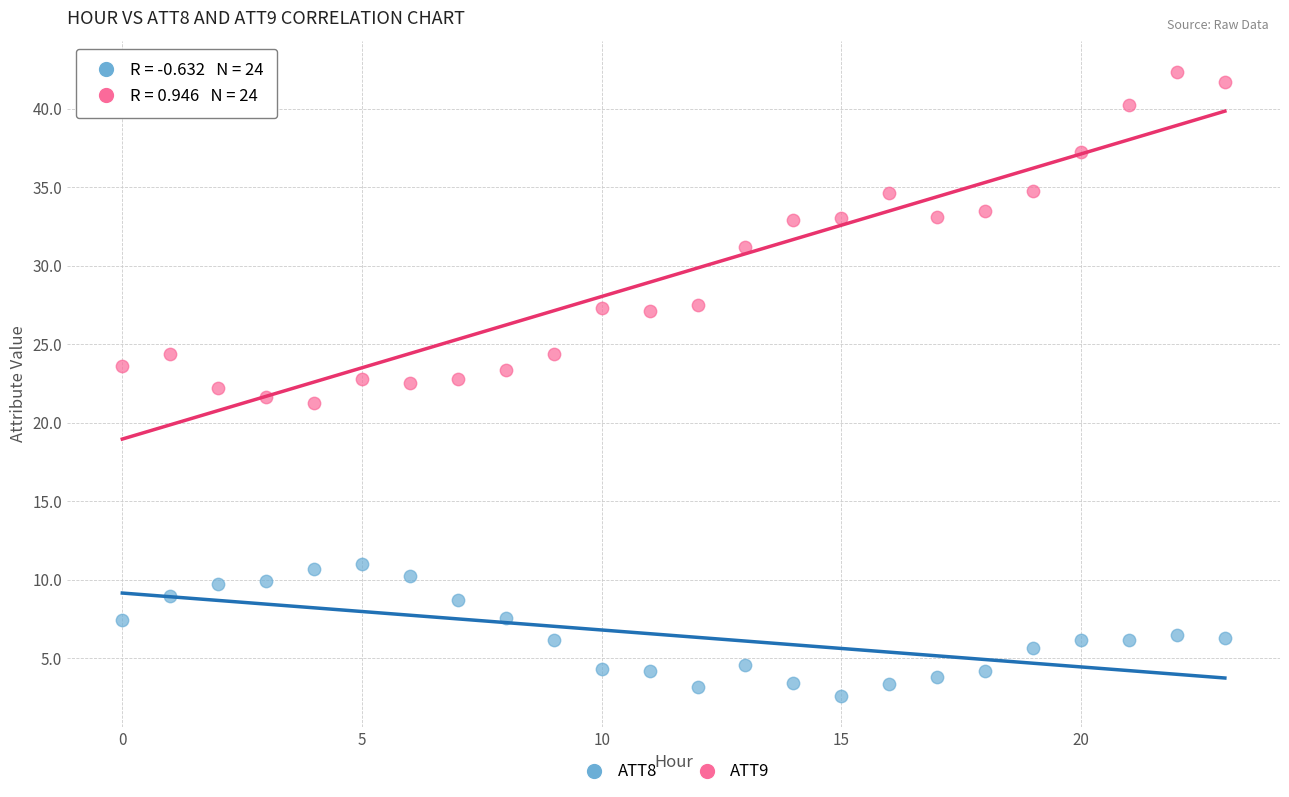

Across all data points, what is the range of Y values (max minus min)?

39.8